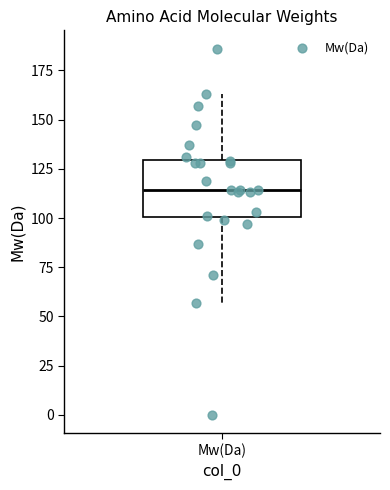

Read this box plot against the y-axis: the position of the median line, the range covered by the box, and the ends of both whiskers. The values are not printed on the chart, so give them approximately, as read against the axis.

median 115, box 100 to 130, whiskers 55 to 165